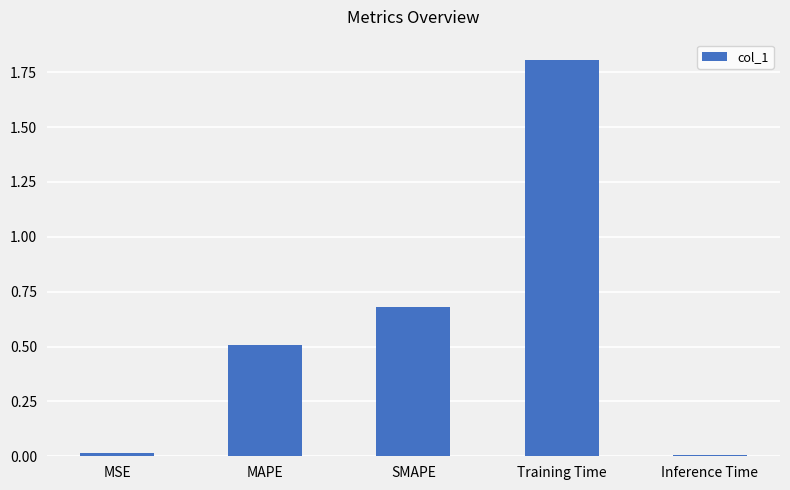

The chart shows a value of 0.3 at MAPE. True or false?

False